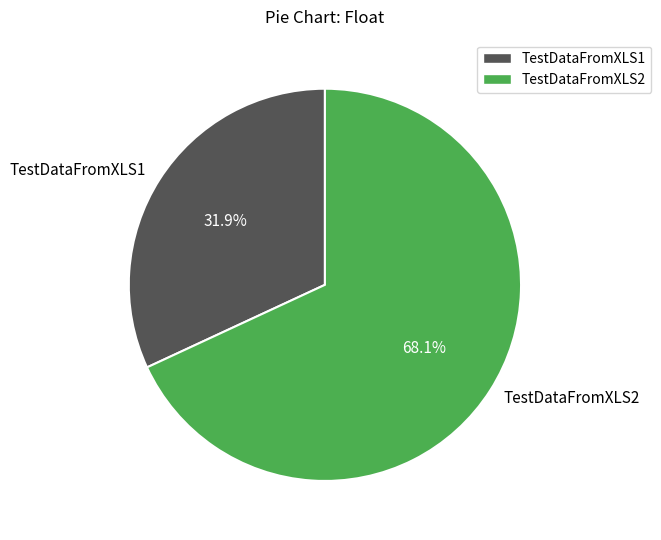

How many segments does this pie chart have?

2